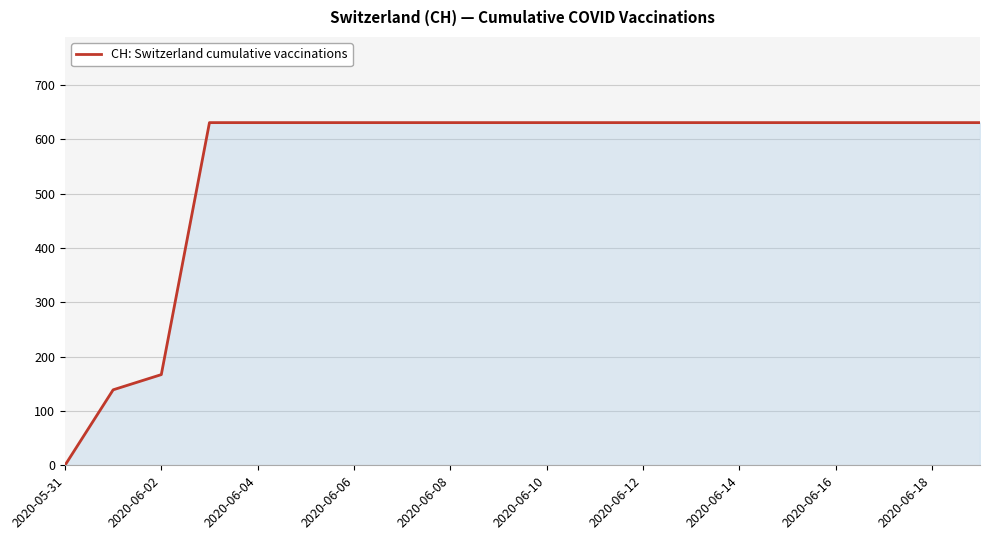

What is the maximum value shown in the chart?

631